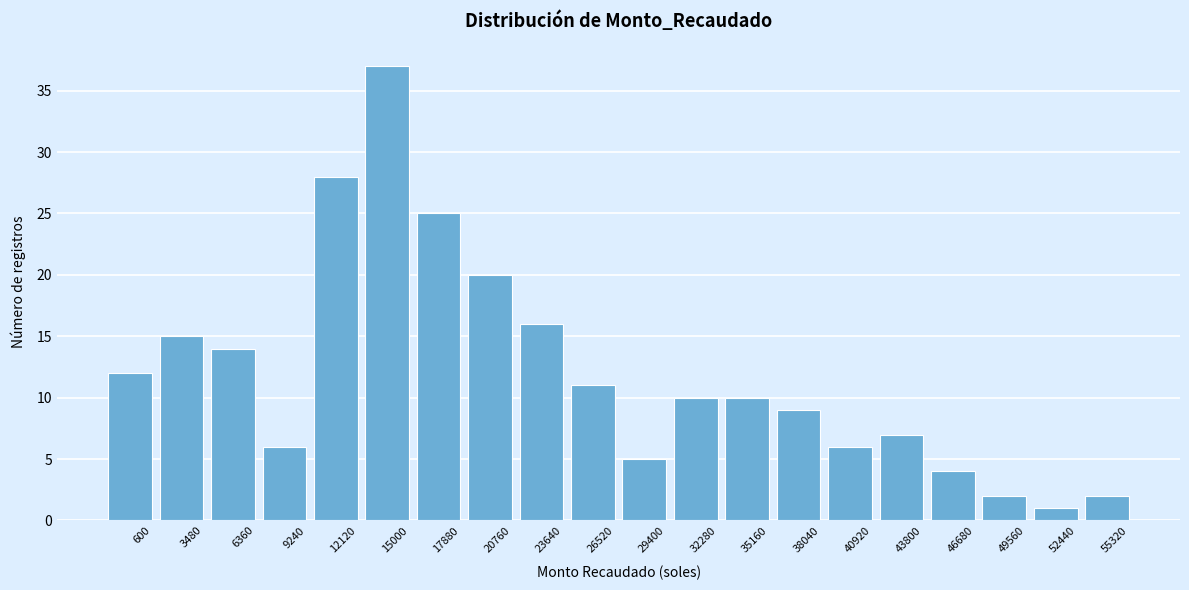

Reading left to right, list all the values displayed in this chart.

12	15	14	6	28	37	25	20	16	11	5	10	10	9	6	7	4	2	1	2